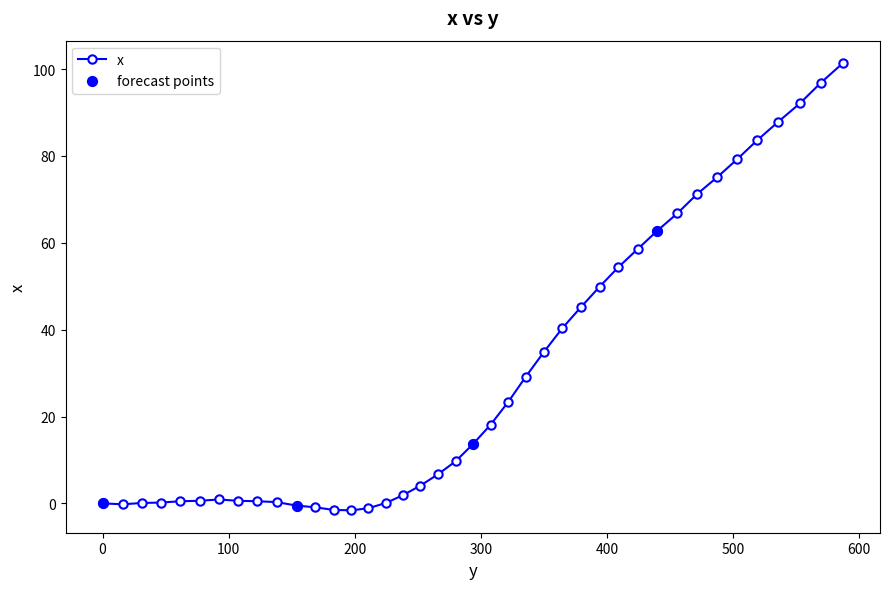

What is the greatest value displayed?

101.4